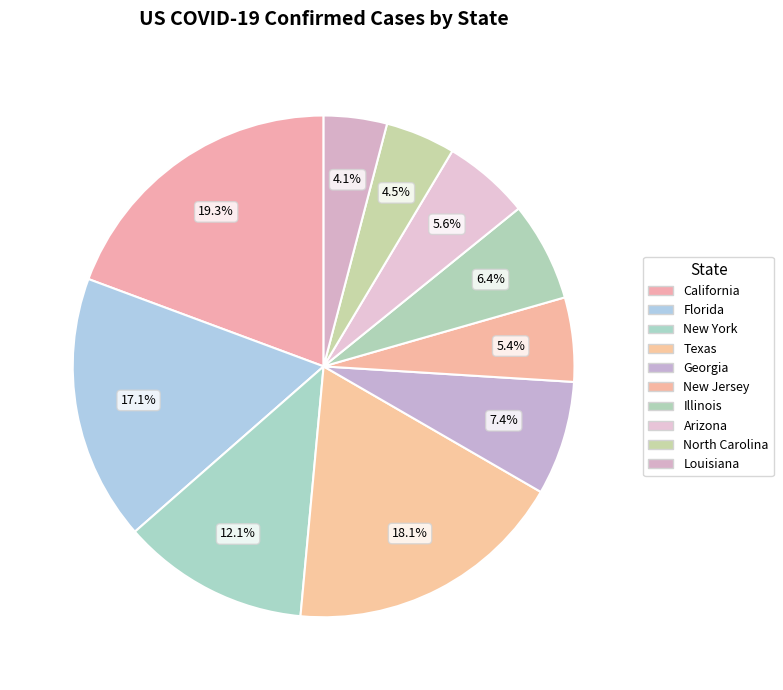

To the nearest percent, what is the difference between the largest and smallest slice percentages?

15%